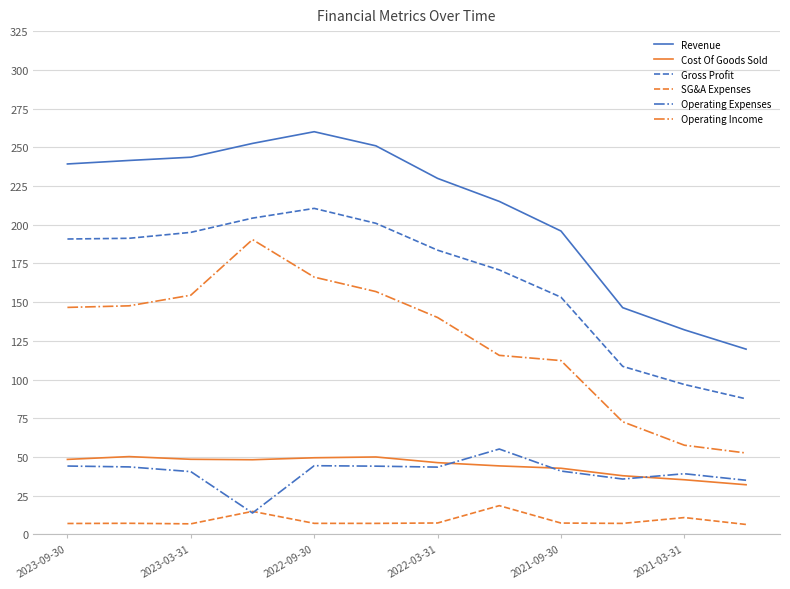

What is the smallest value displayed?

6.4